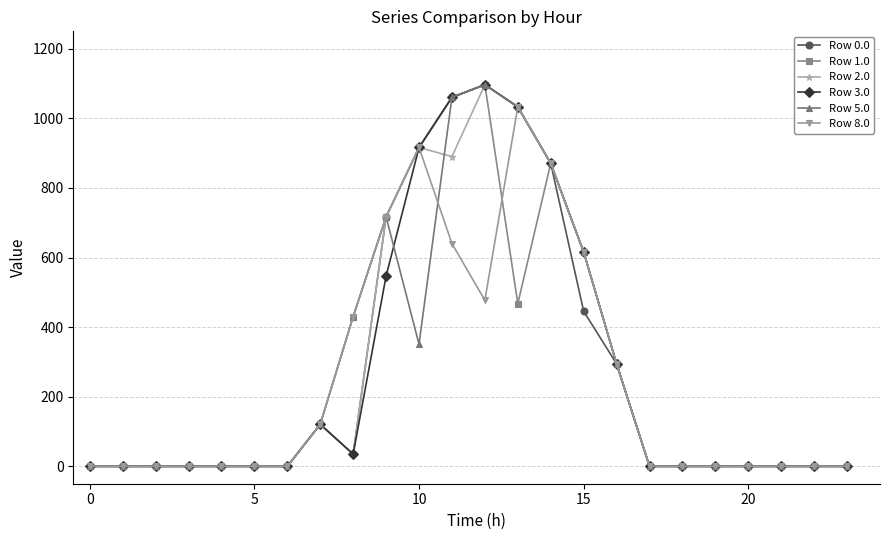

True or false: Row 8.0 has more than 1 points higher than both neighbors.

True